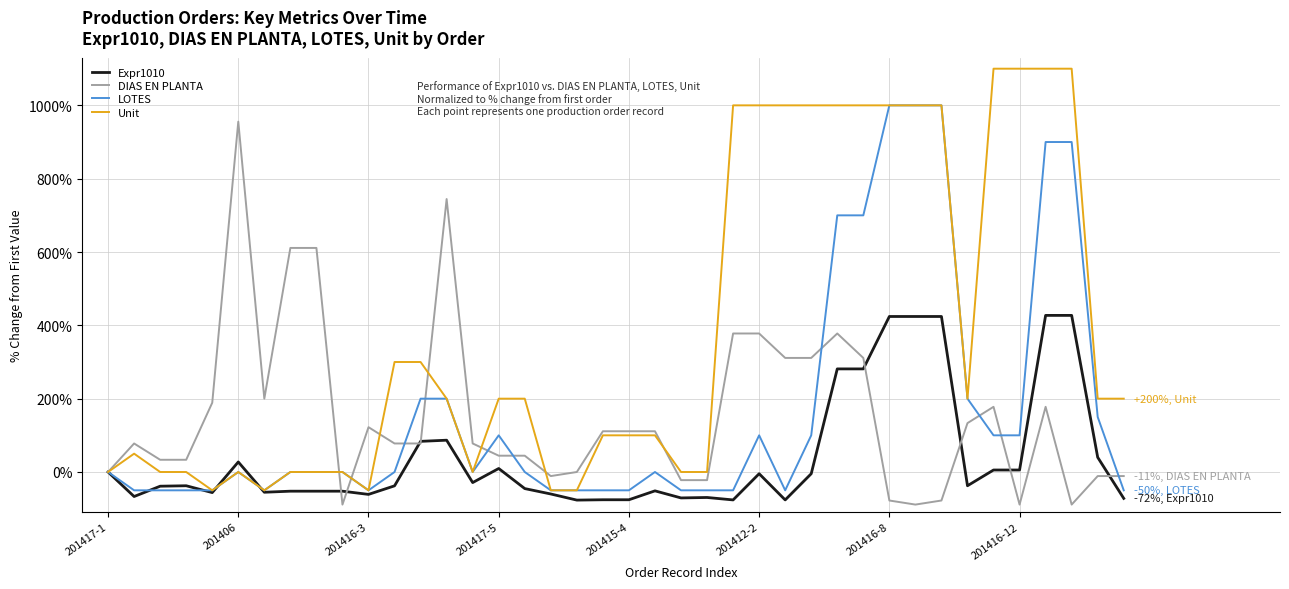

What is the greatest value displayed?

1100.0